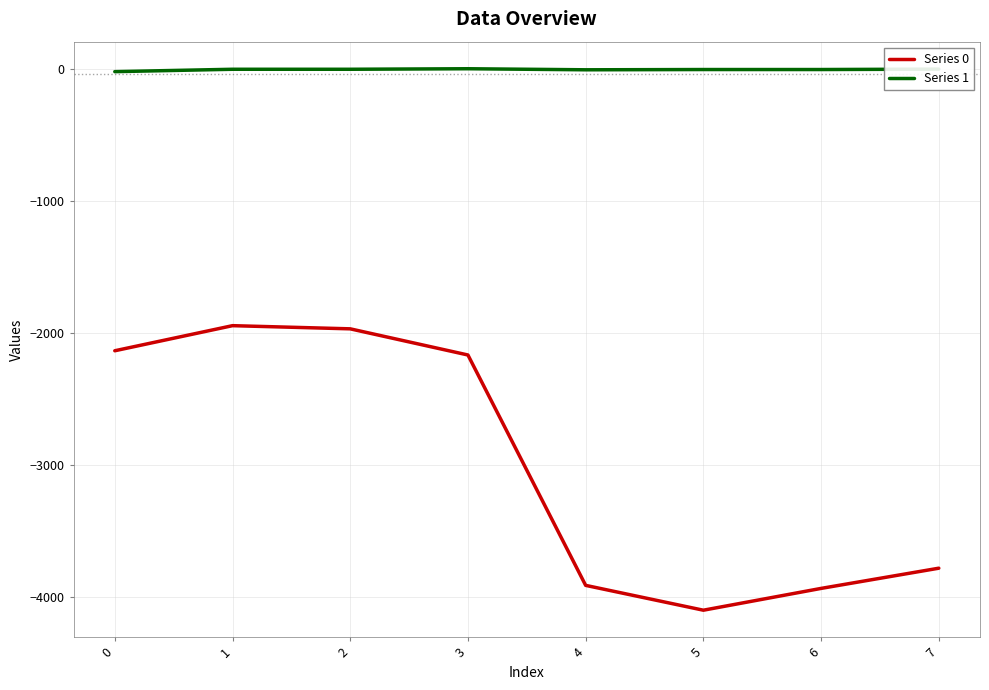

Which series has the largest range (max minus min)?

Series 0